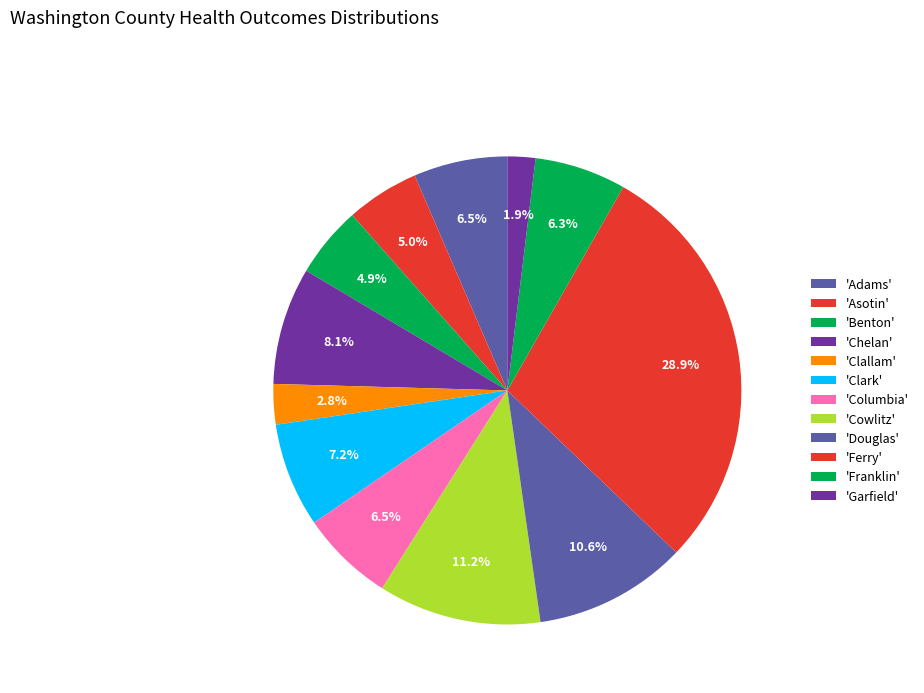

How many segments does this pie chart have?

12